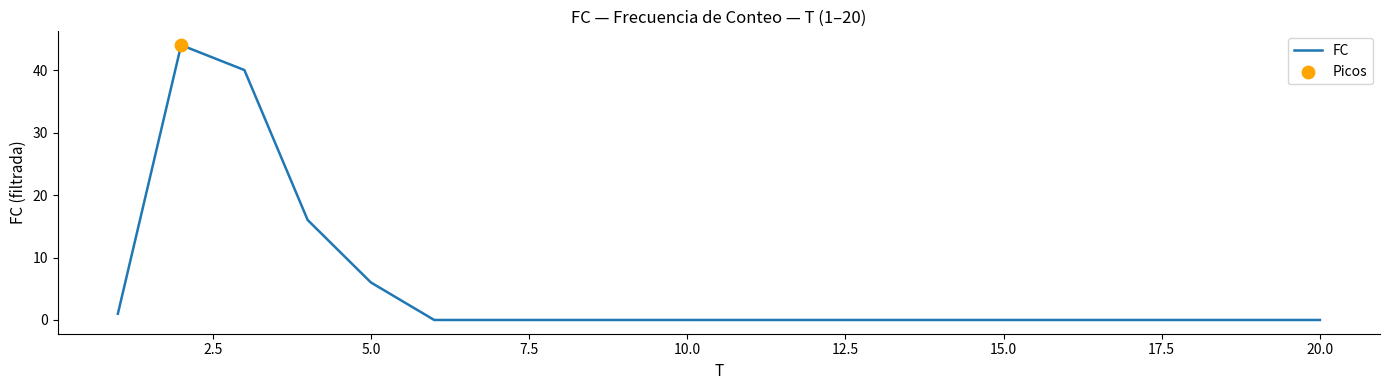

What is the maximum value shown in the chart?

44